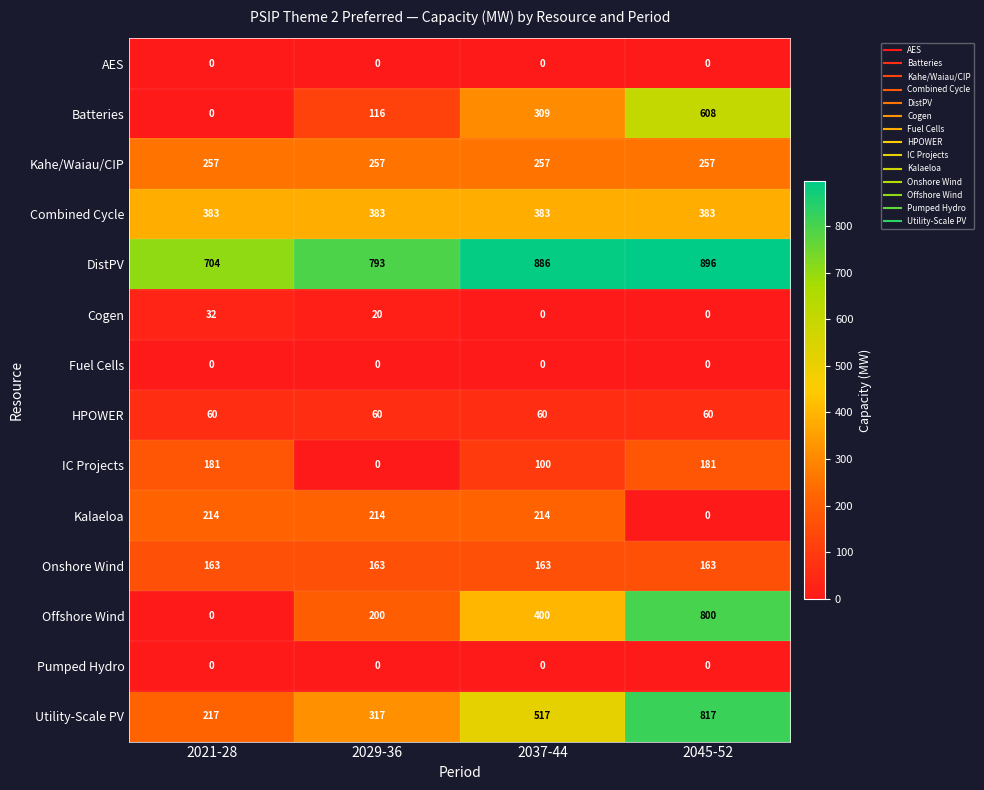

At which category does the chart reach its peak across all series?

2045-52